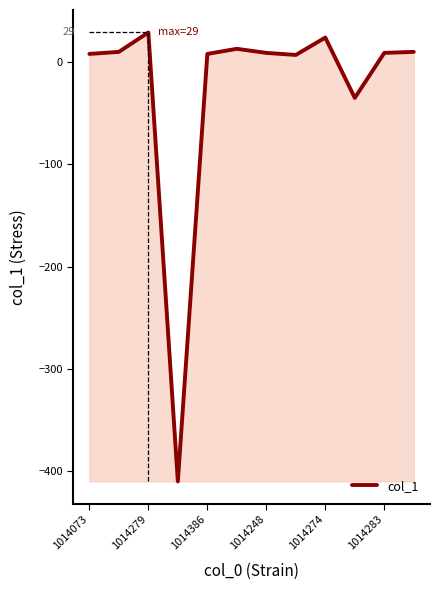

What is the maximum value shown in the chart?

29